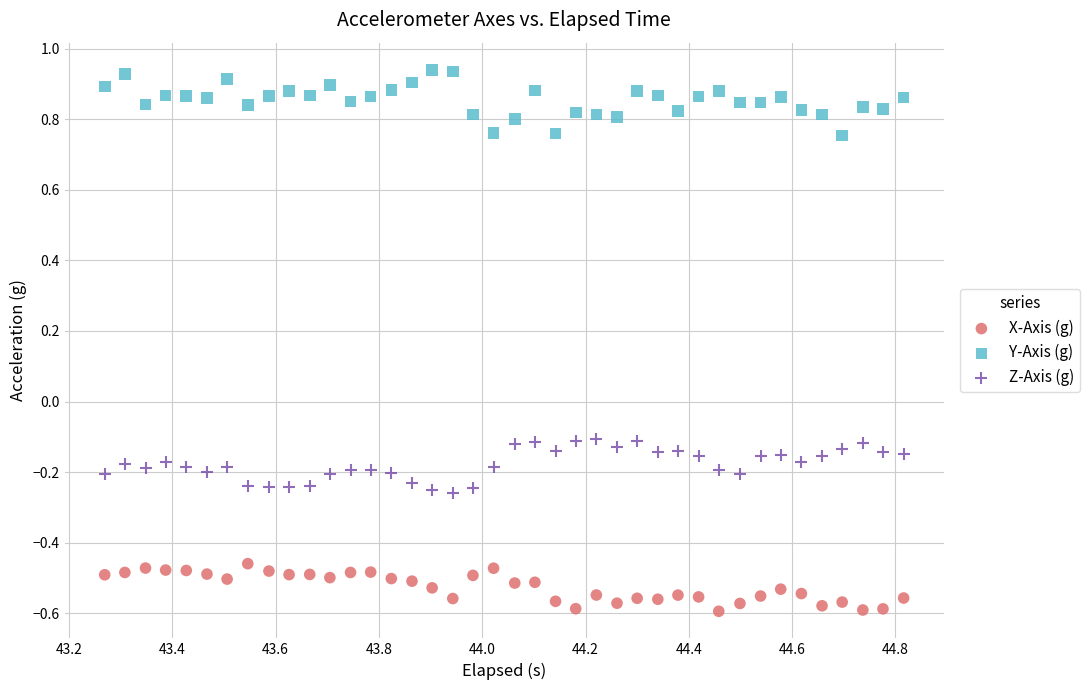

Which series has the largest Y range (max minus min)?

Y-Axis (g)